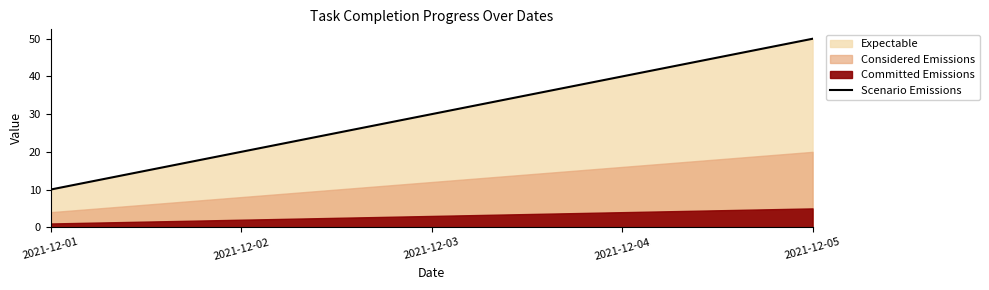

What is the difference between the values at 2021-12-01 and 2021-12-02?

10